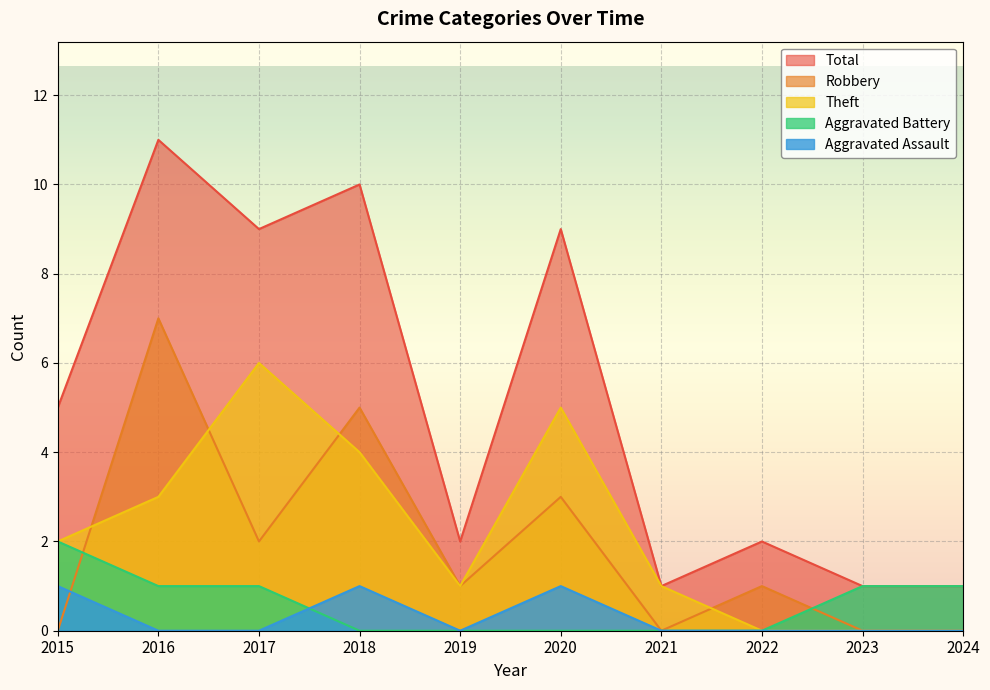

At which label does Robbery reach its peak?

2016